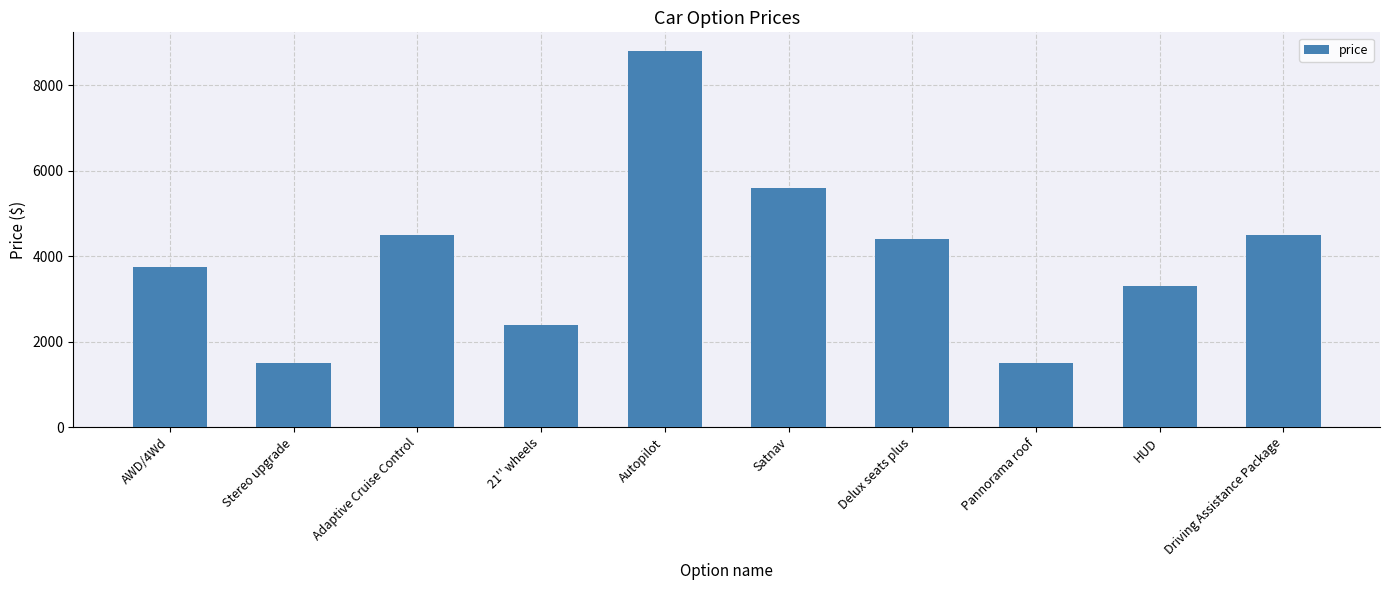

What value does the data have at Satnav, to the nearest 10?

5600